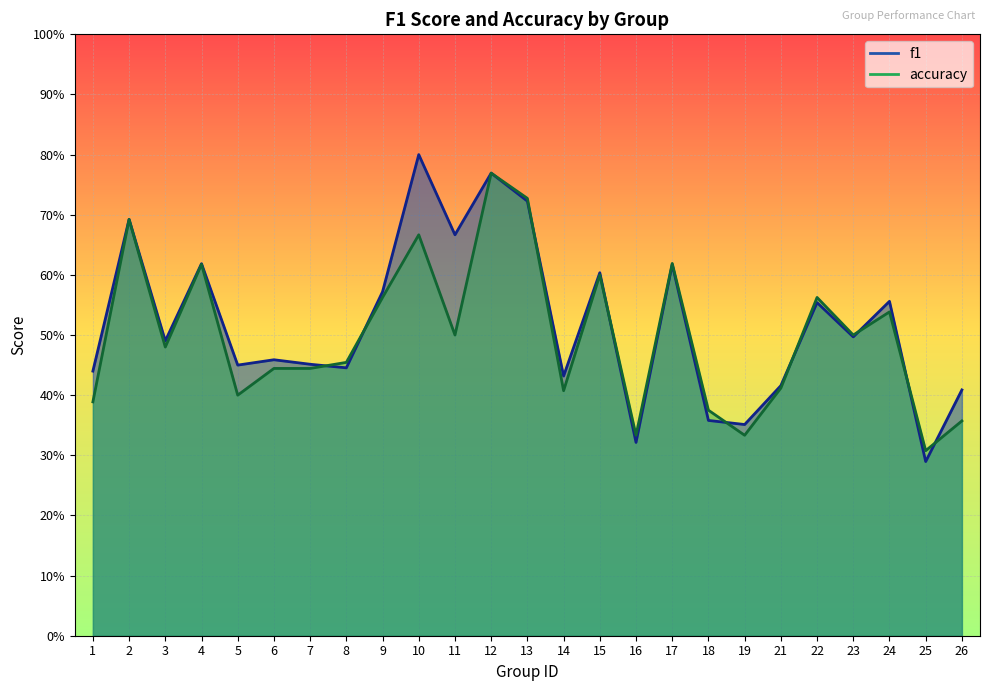

The value of accuracy at 12 is 0.8. True or false?

True